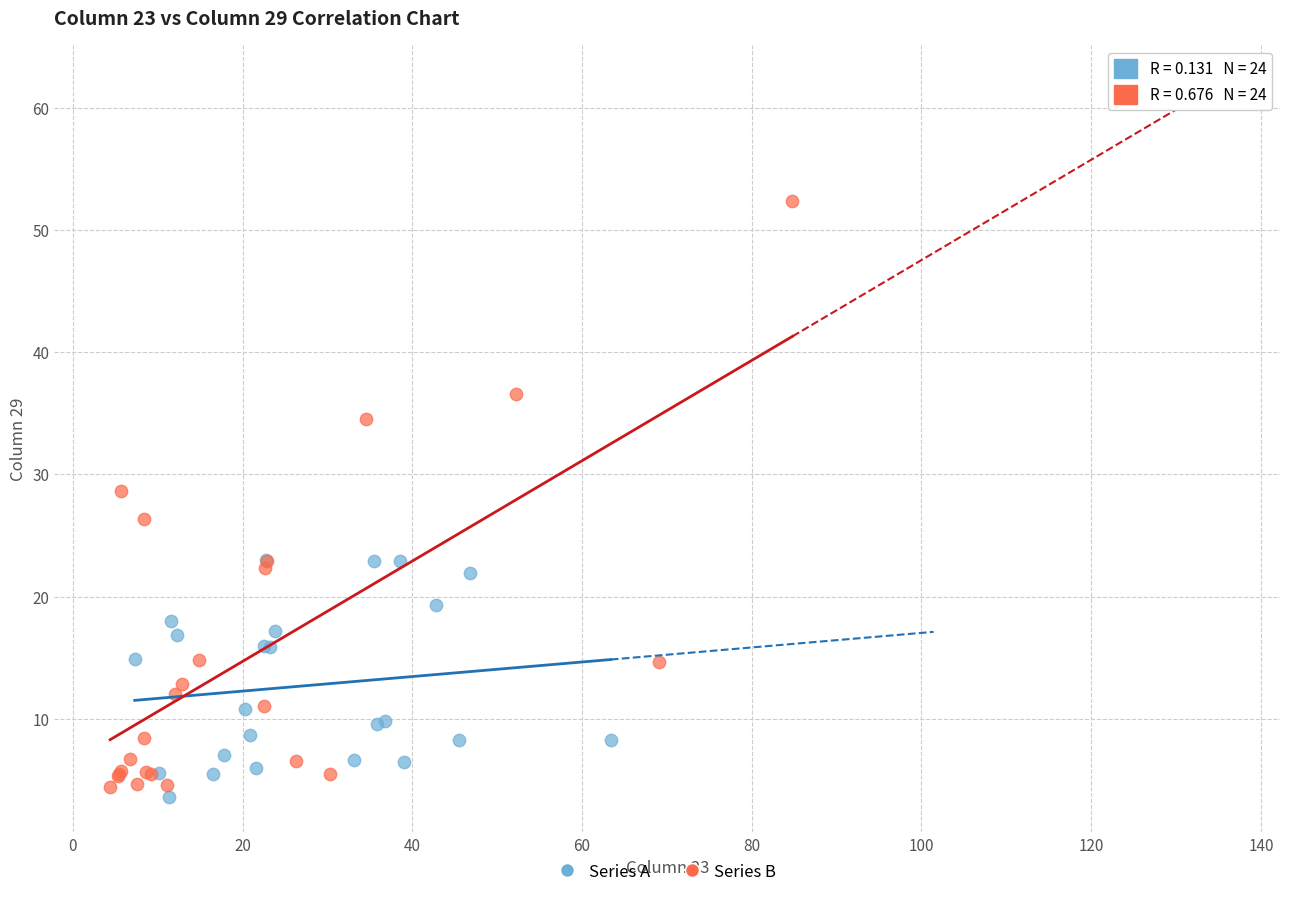

Which series reaches the maximum Y coordinate?

Series B